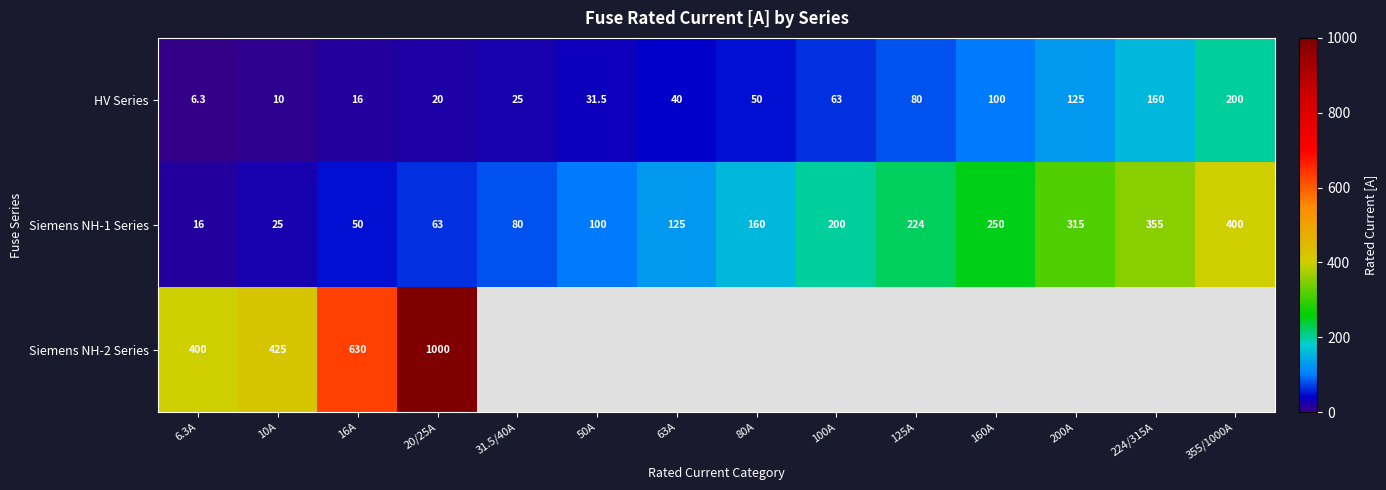

What is the difference between the HV Series values at 100A and 31.5/40A?

38.0